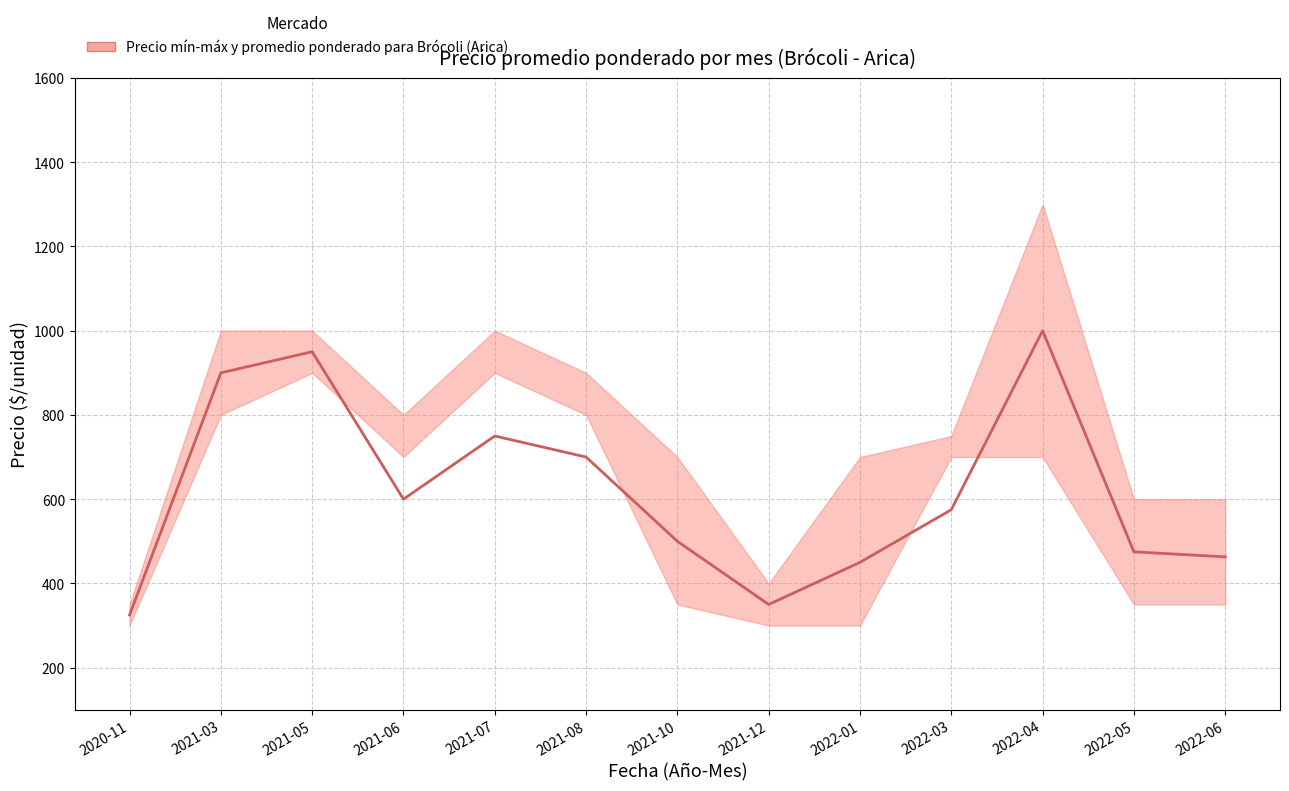

What is the label of the 13th point from the right?

2020-11